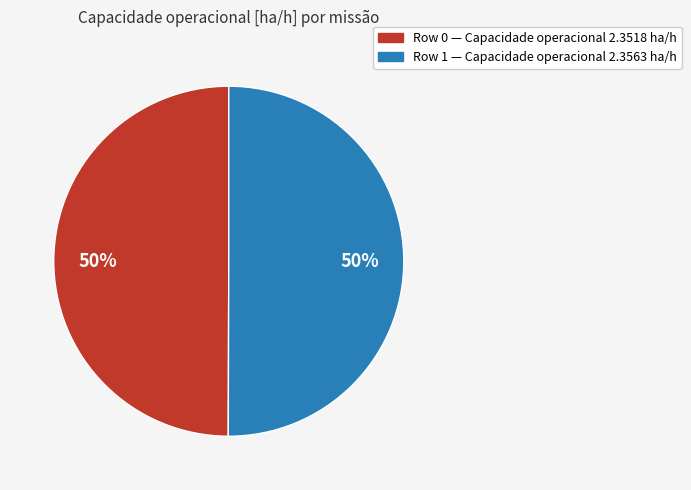

To the nearest percent, what percentage of the pie is Row 1?

50%